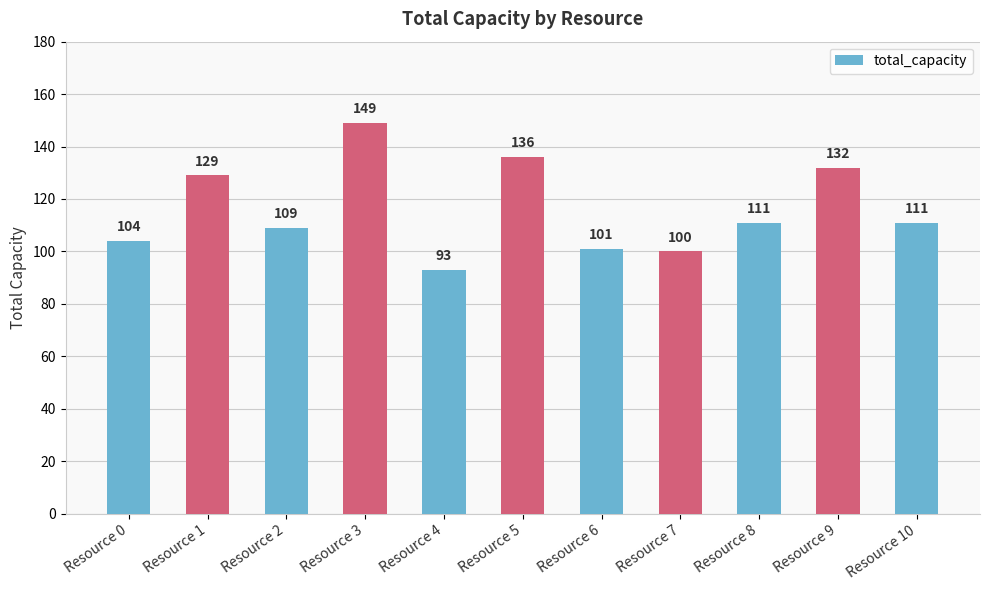

Reading left to right, list all the values displayed in this chart.

Resource 0=104	Resource 1=129	Resource 2=109	Resource 3=149	Resource 4=93	Resource 5=136	Resource 6=101	Resource 7=100	Resource 8=111	Resource 9=132	Resource 10=111